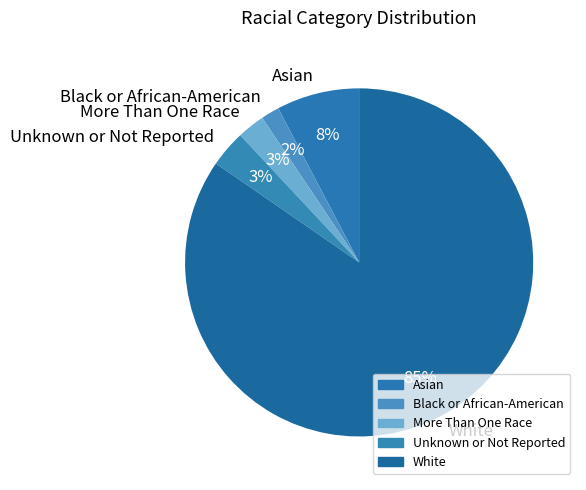

How many segments does this pie chart have?

5